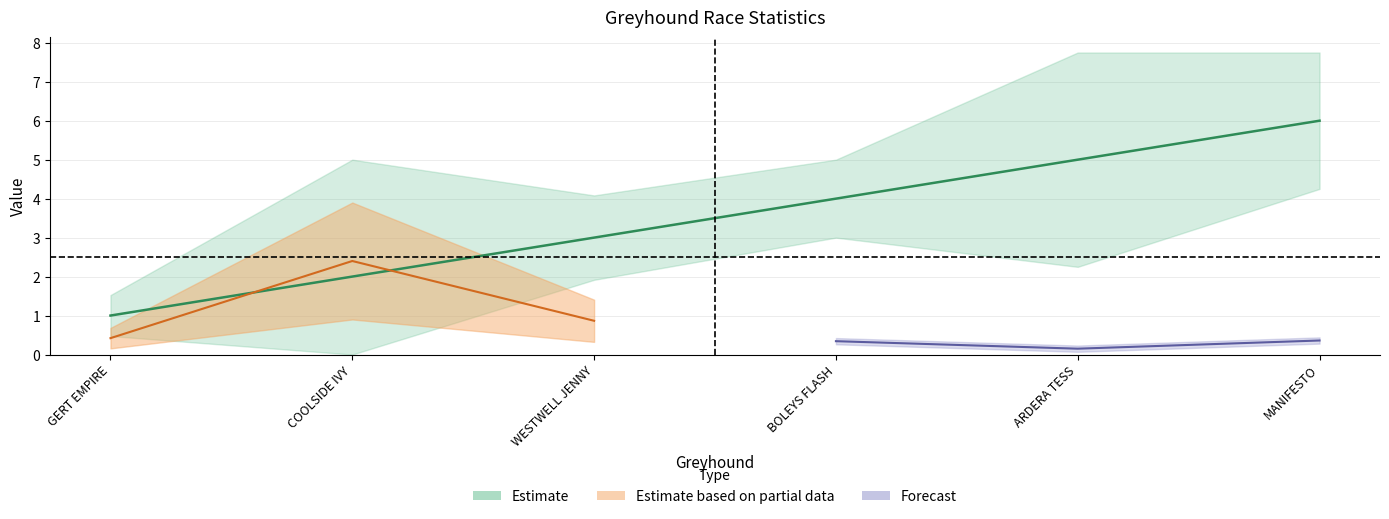

Is it true that position equals 9.3 at MANIFESTO?

False